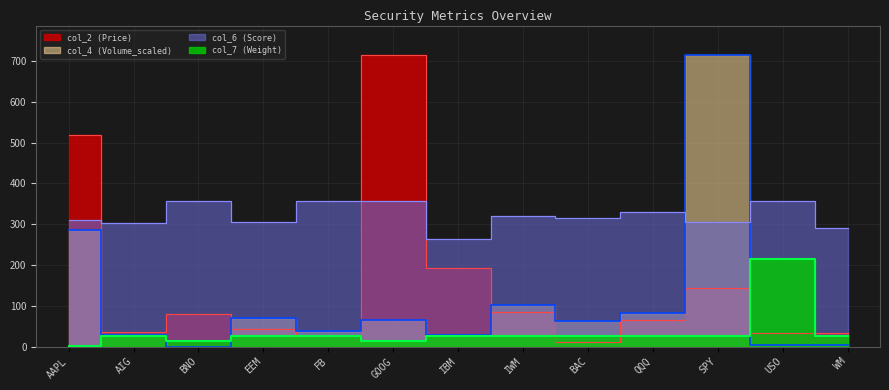

The col_2 (Price) series shows 25.7 at QQQ. True or false?

False